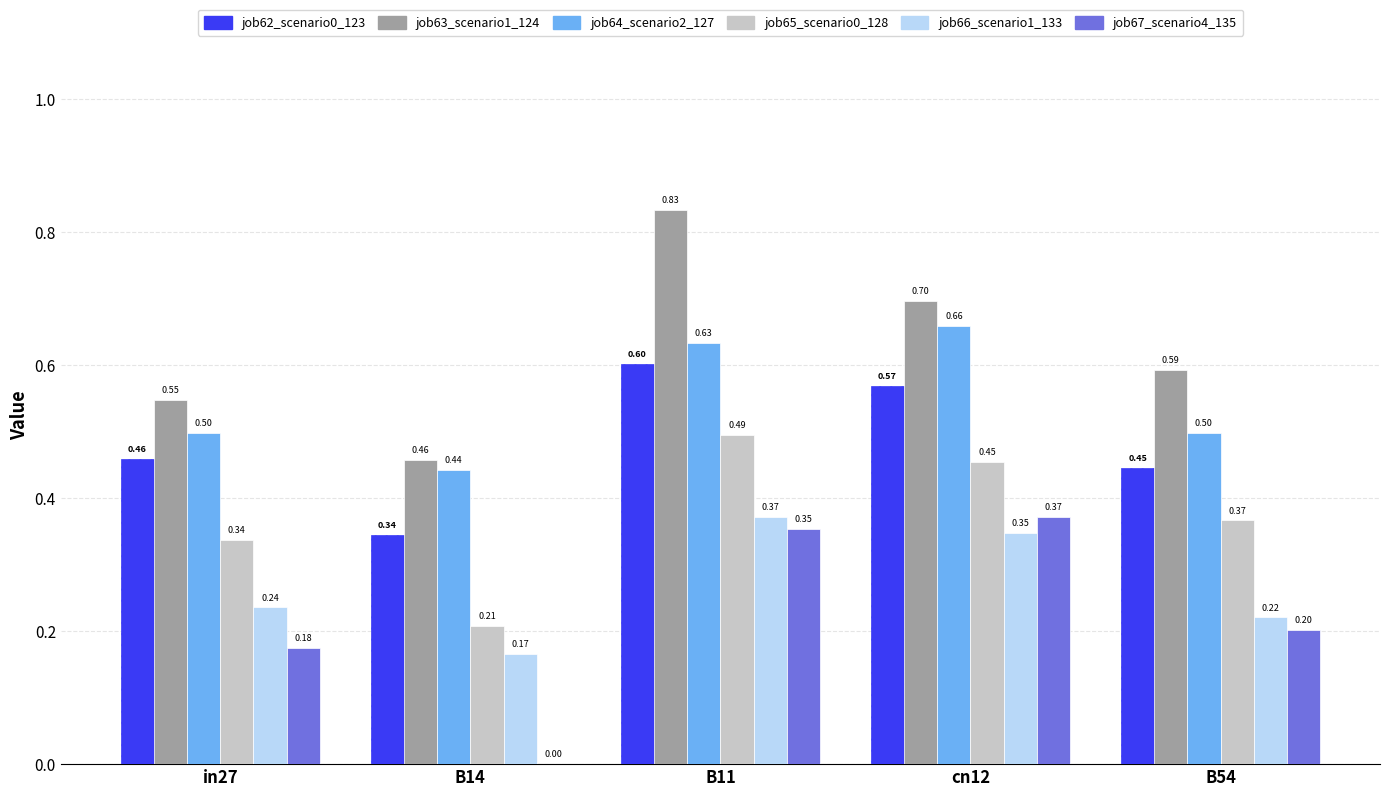

Between B14 and cn12, which series saw the biggest shift?

job67_scenario4_135